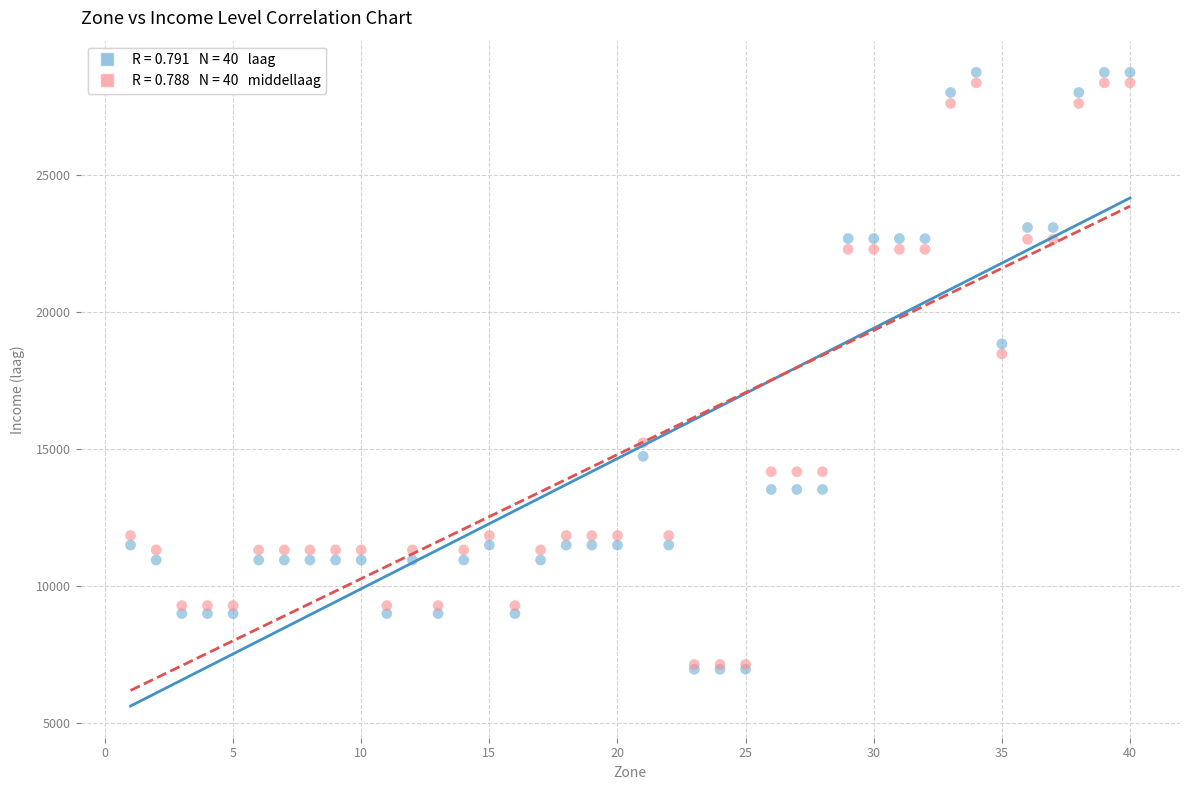

Across all series, what Y value is closest to 17846?

18461.9